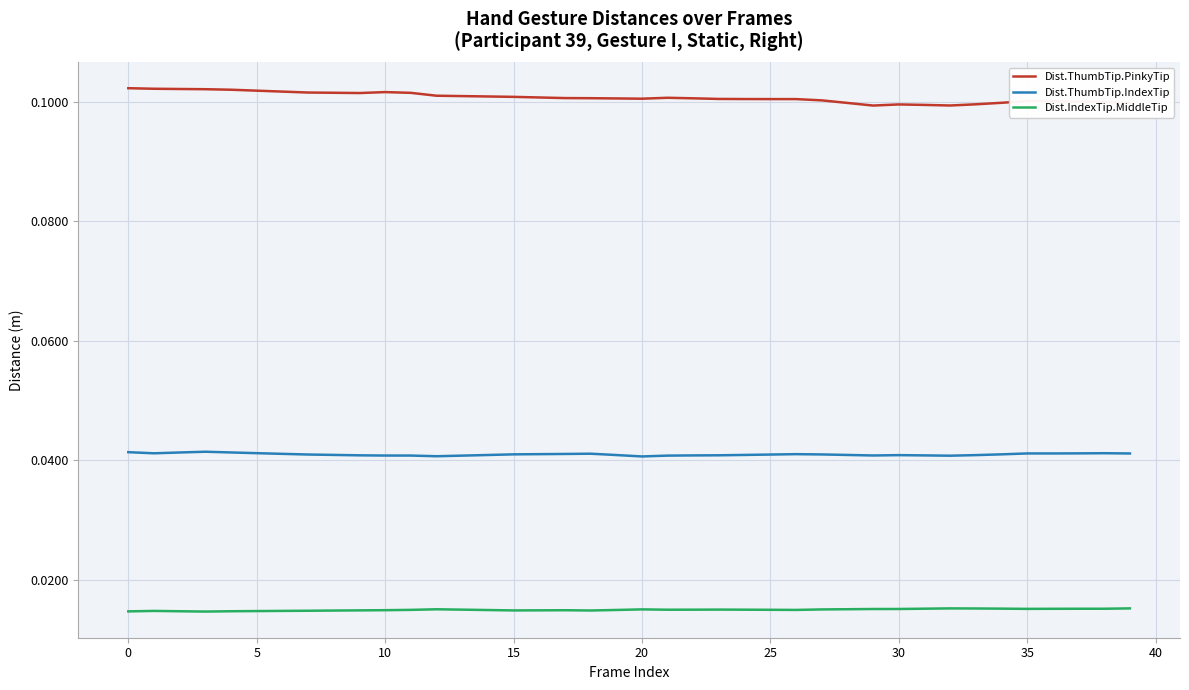

How many lines are shown in the chart?

3